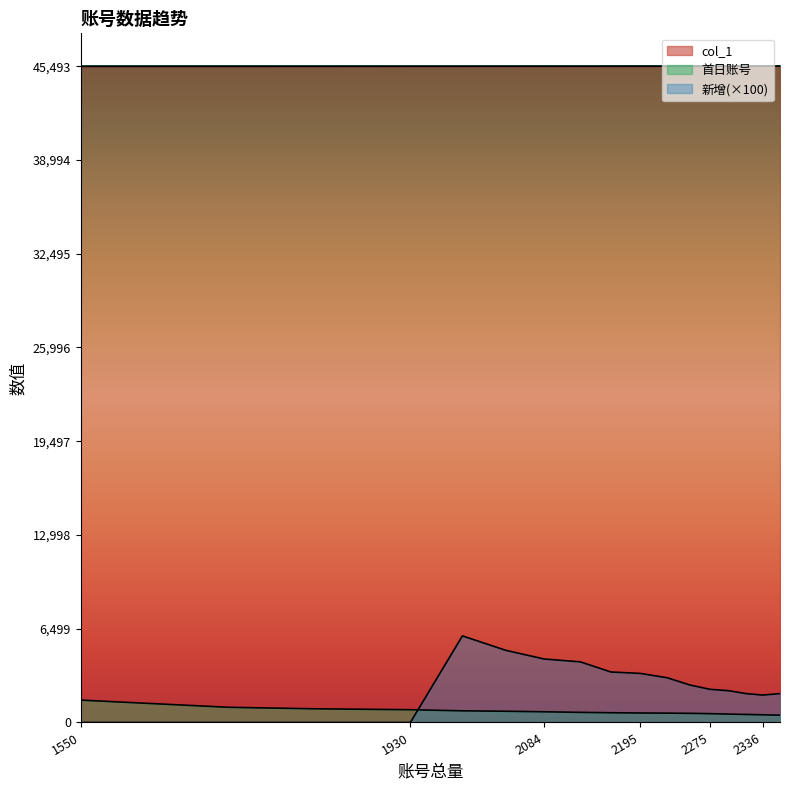

How many lines are shown in the chart?

3